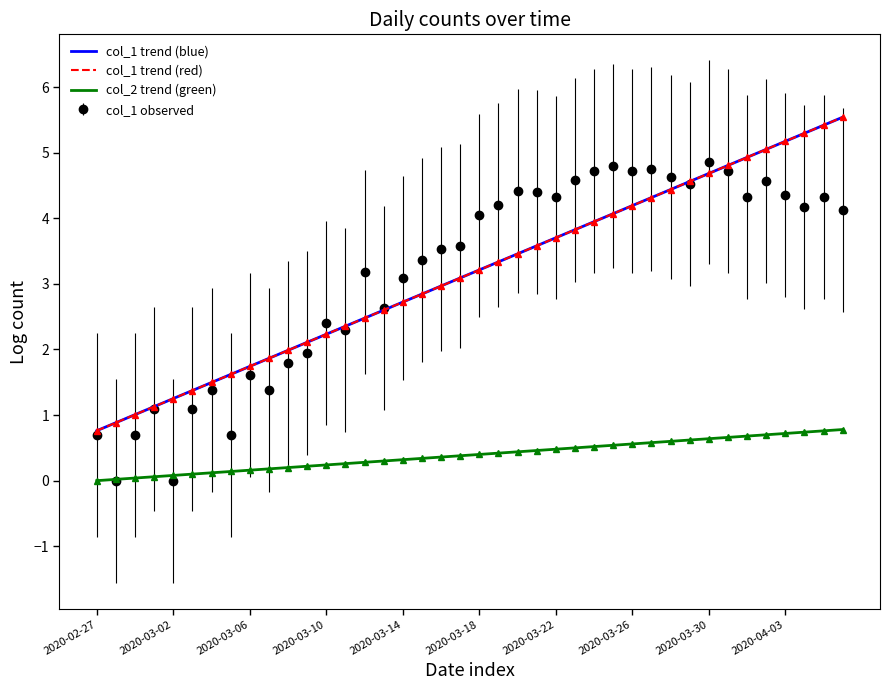

At which label does col_1 trend (red) reach its minimum?

2020-02-27